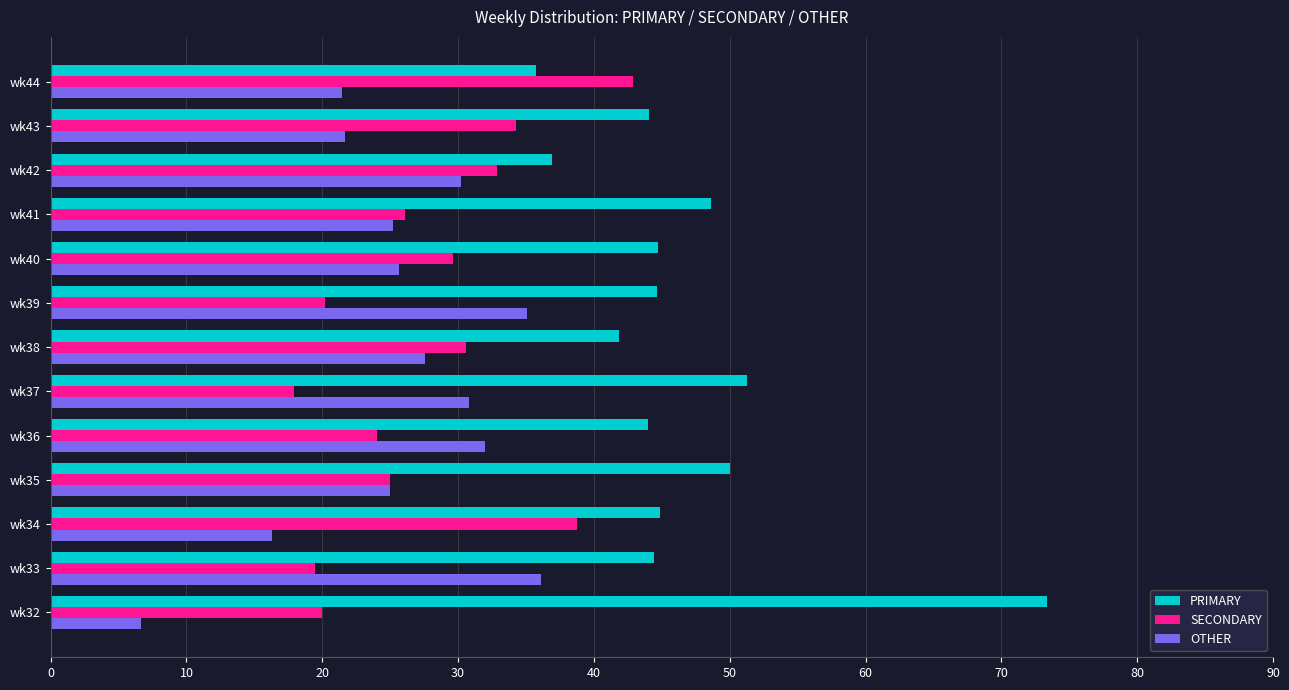

Which series has the widest spread of values?

PRIMARY